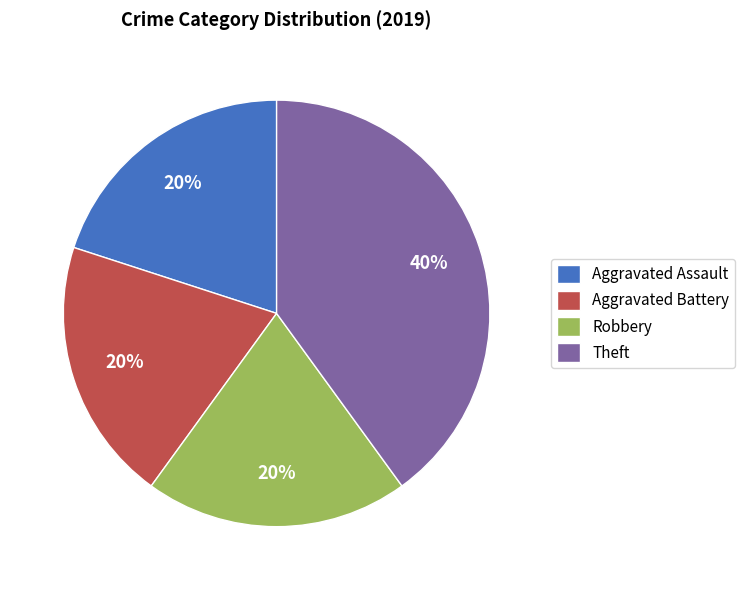

Does Aggravated Assault account for over 50% of the chart?

No